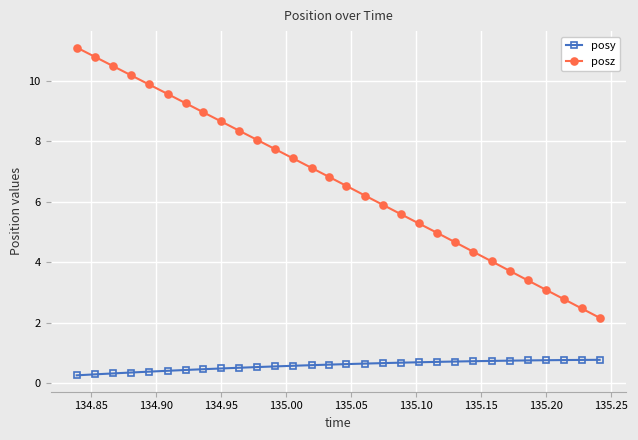

What is the value of the posy point at the 5th from the left?

0.4